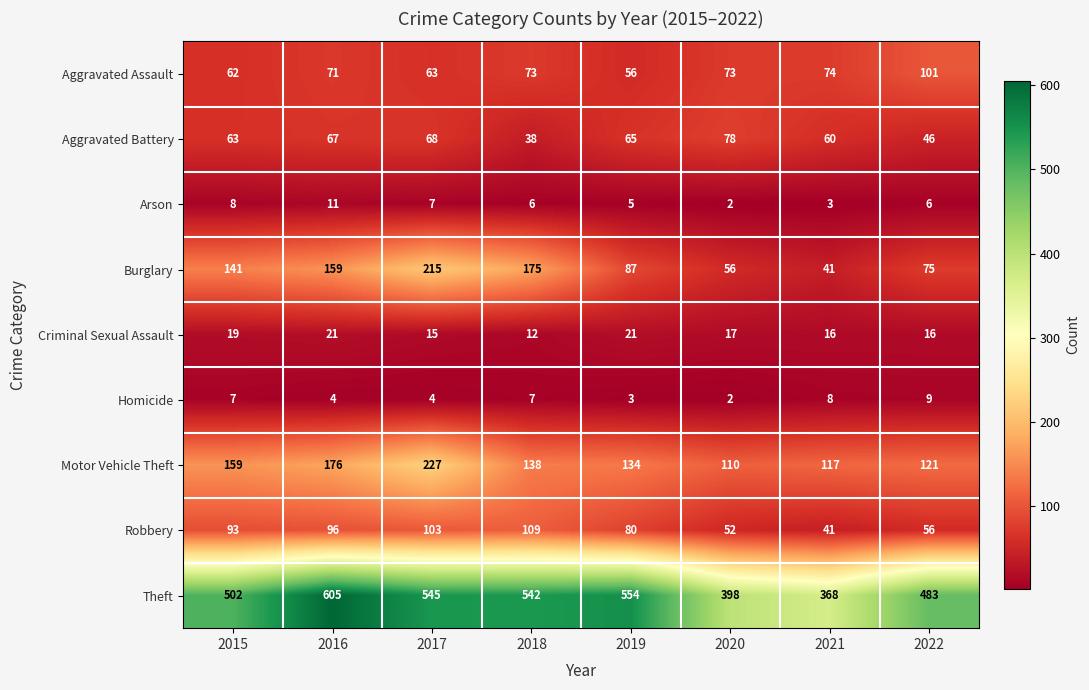

What is the average value of the Theft series?

500